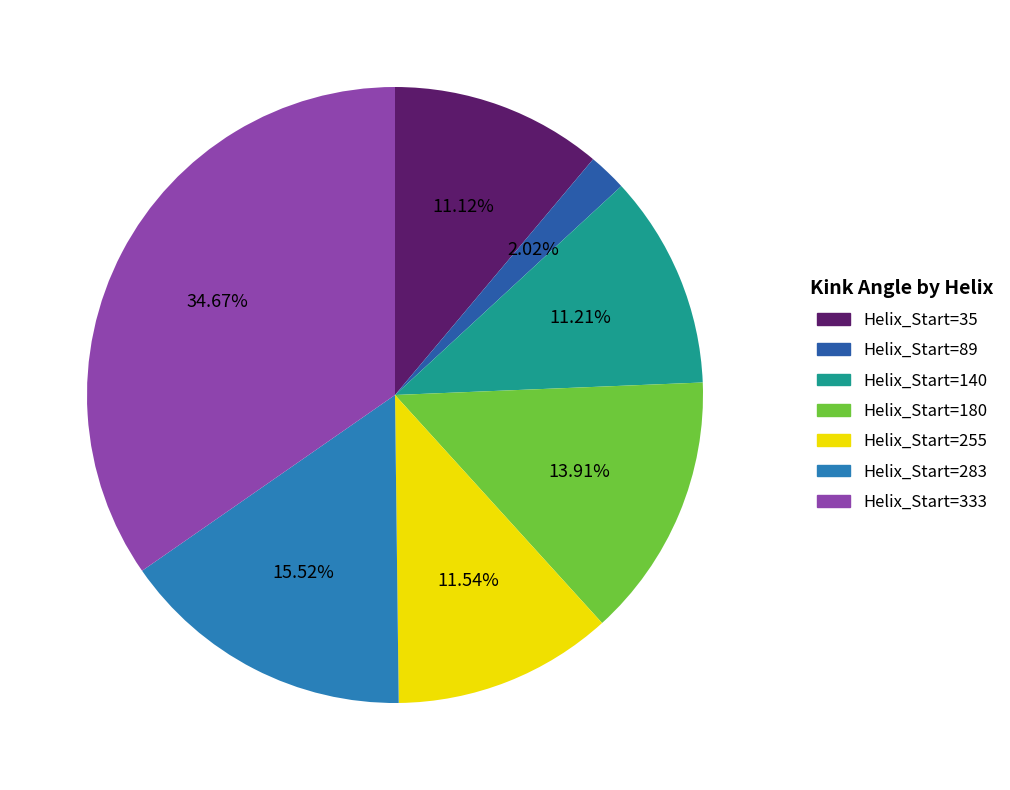

To the nearest percent, what is the difference between the largest and smallest slice percentages?

33%